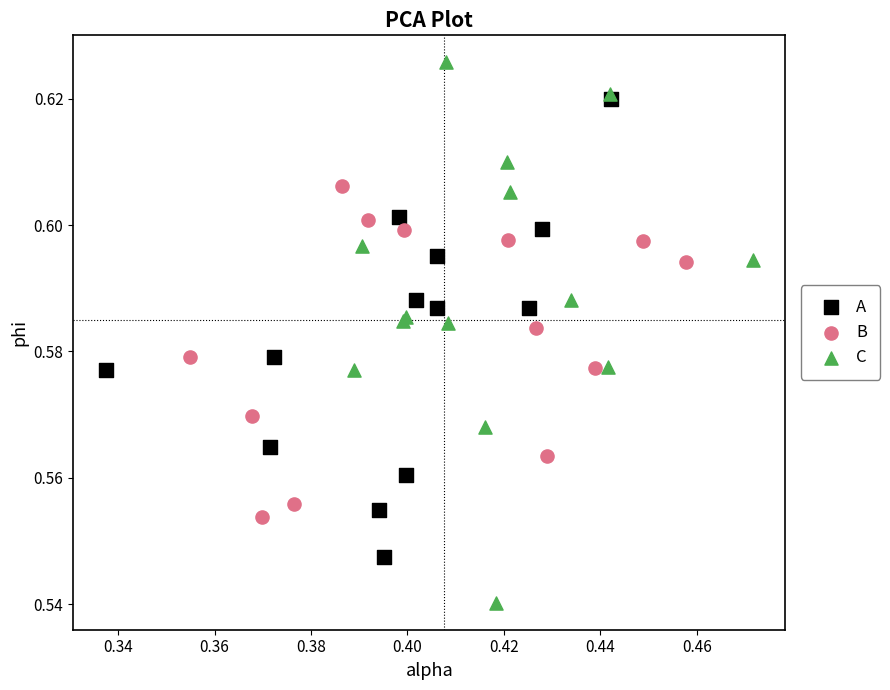

Which series has the largest Y range (max minus min)?

C